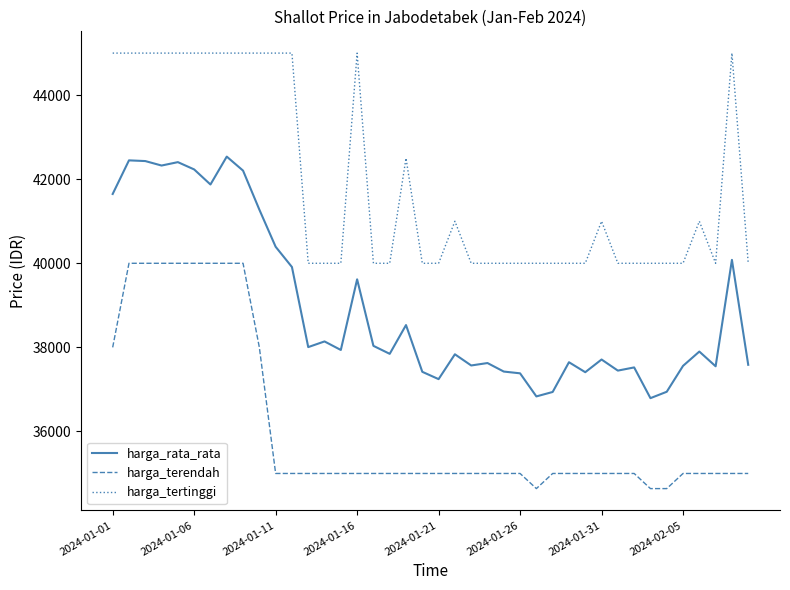

Which series has the largest range (max minus min)?

harga_rata_rata